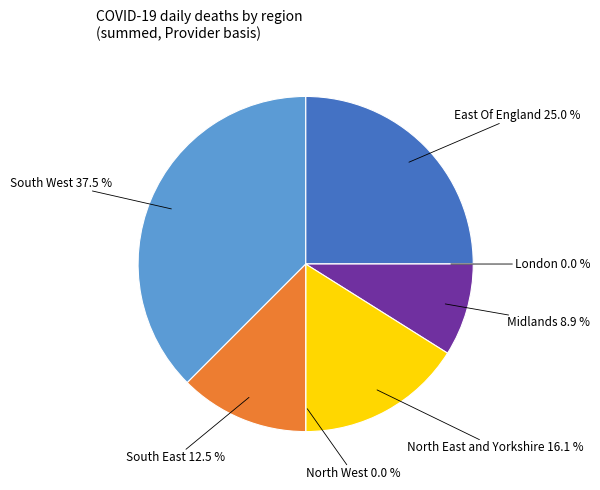

True or false: East Of England accounts for 18% of the total.

False